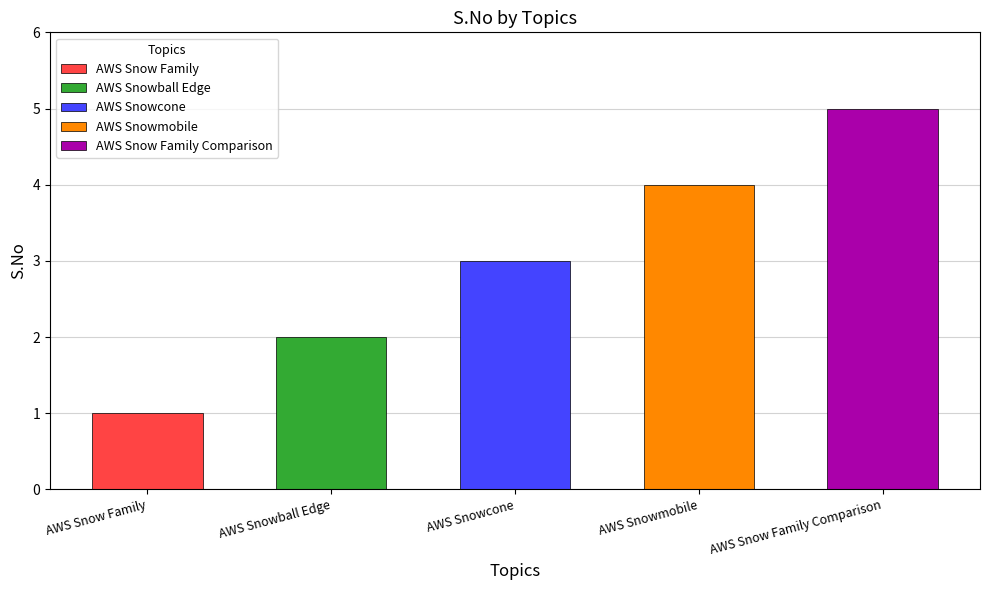

List the labels in order of value, smallest first.

AWS Snow Family, AWS Snowball Edge, AWS Snowcone, AWS Snowmobile, AWS Snow Family Comparison